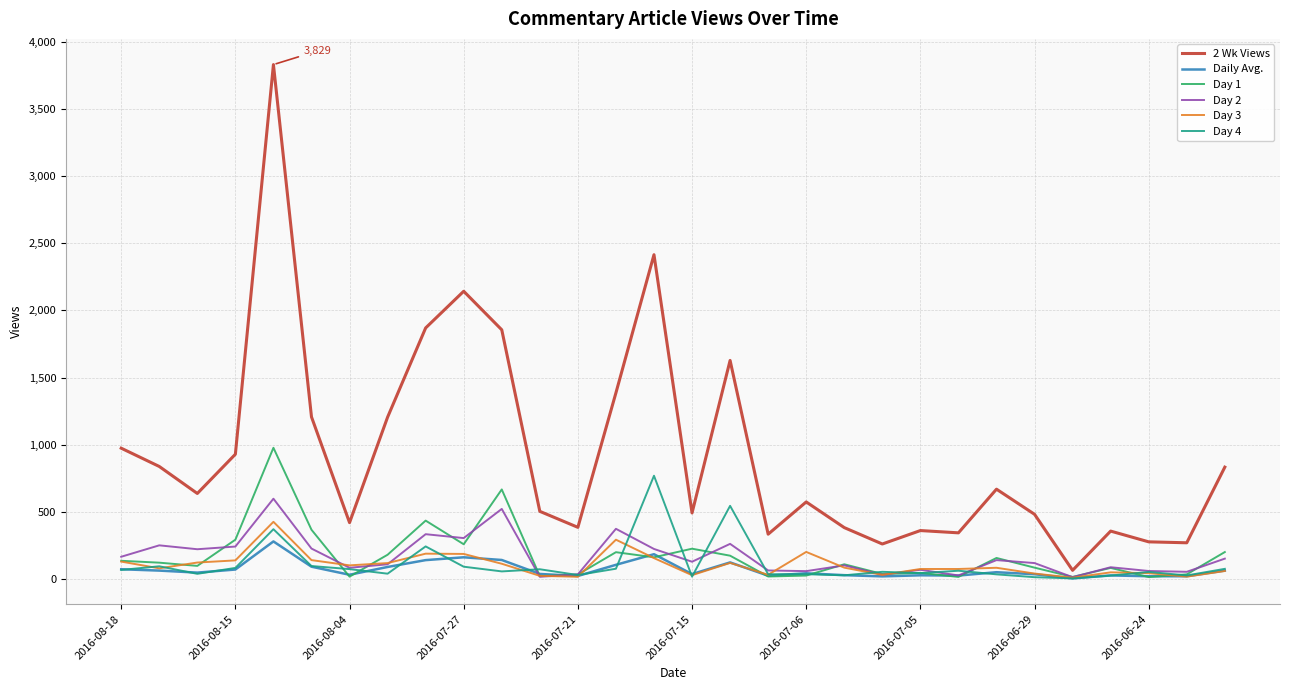

At how many categories does at least one series exceed 1657?

5